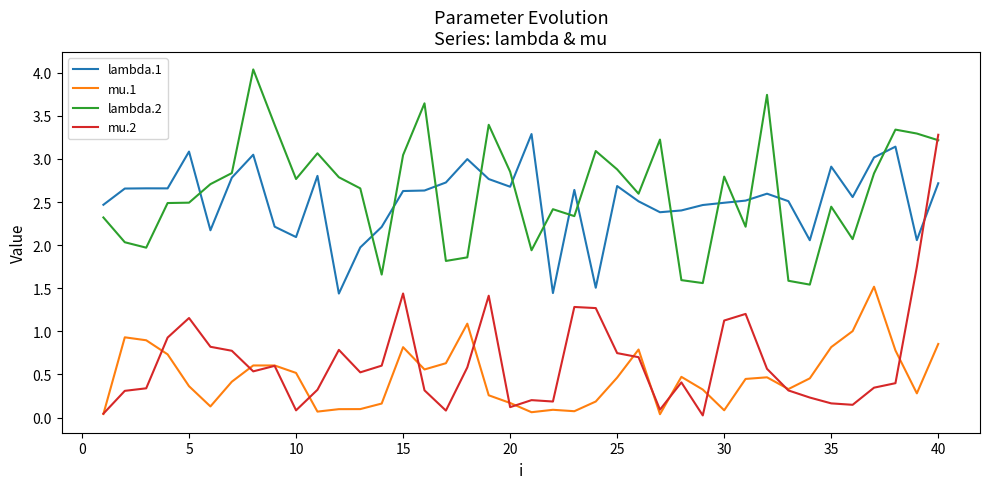

Which series has the widest spread of values?

mu.2